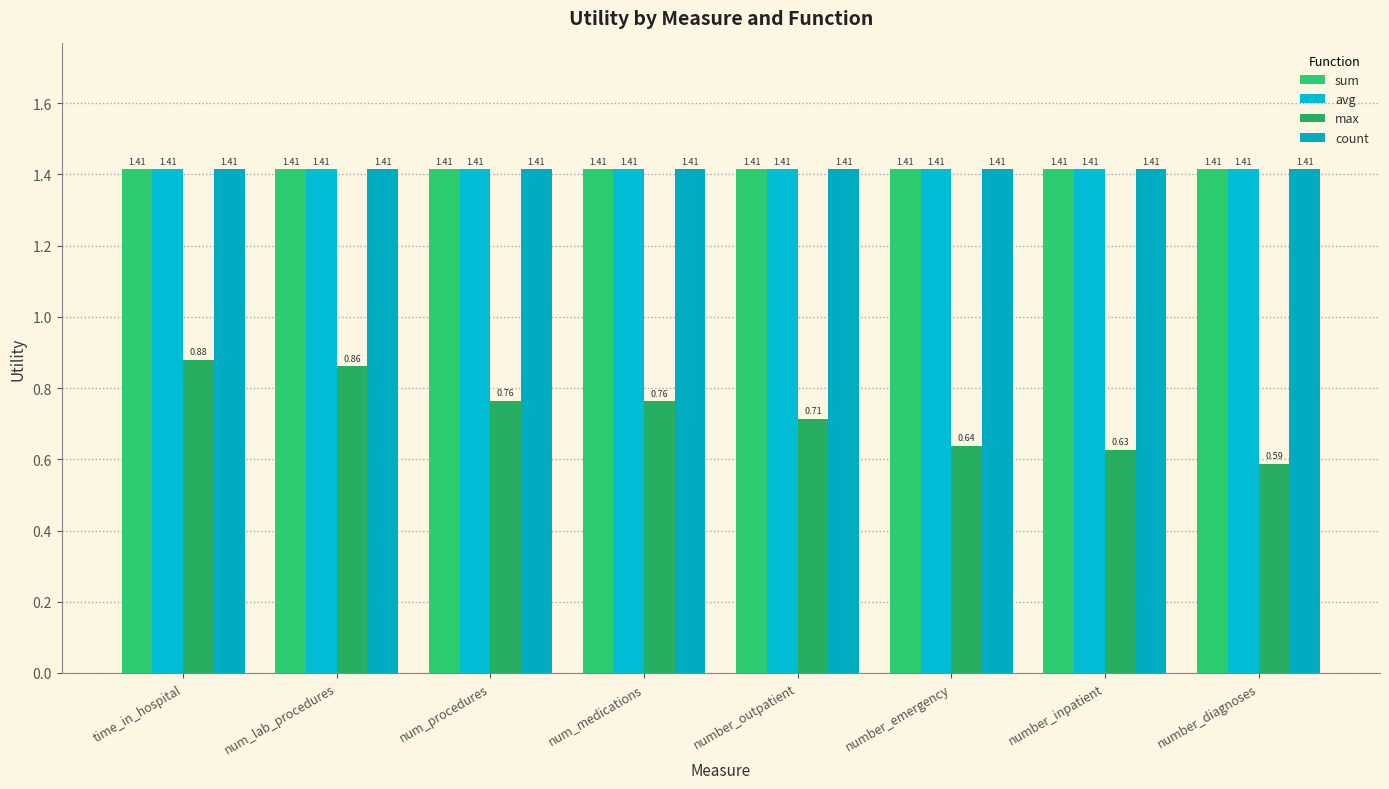

How many groups of bars are there?

8